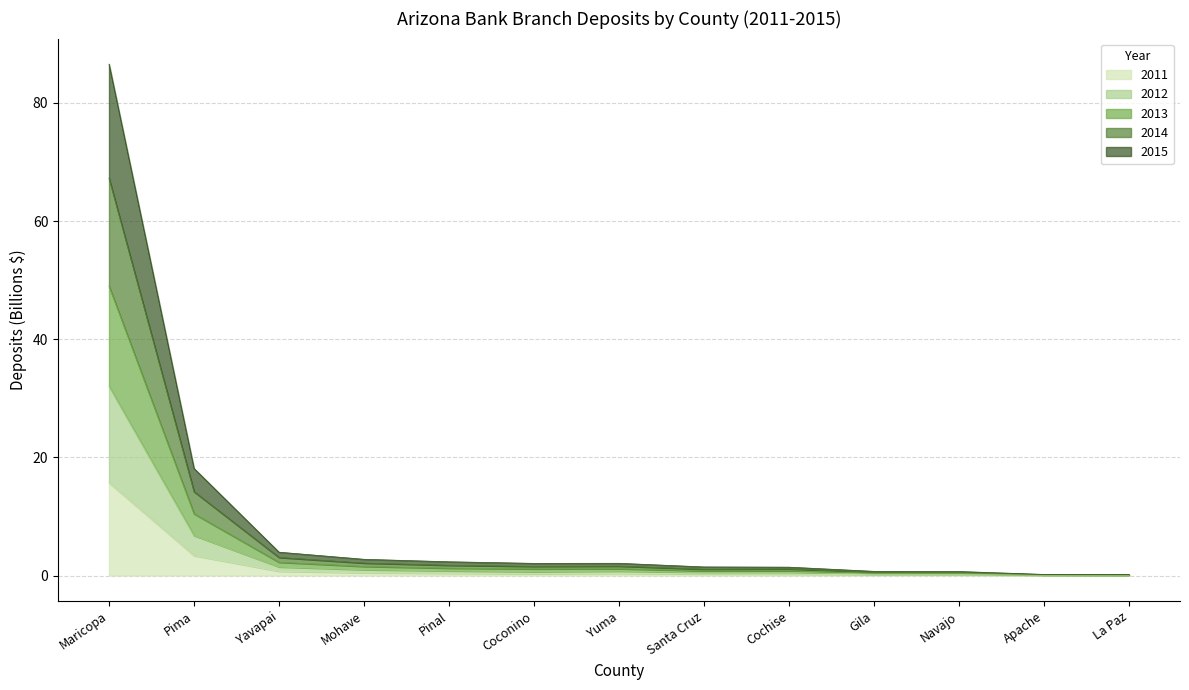

Does the chart have visible grid lines?

Yes